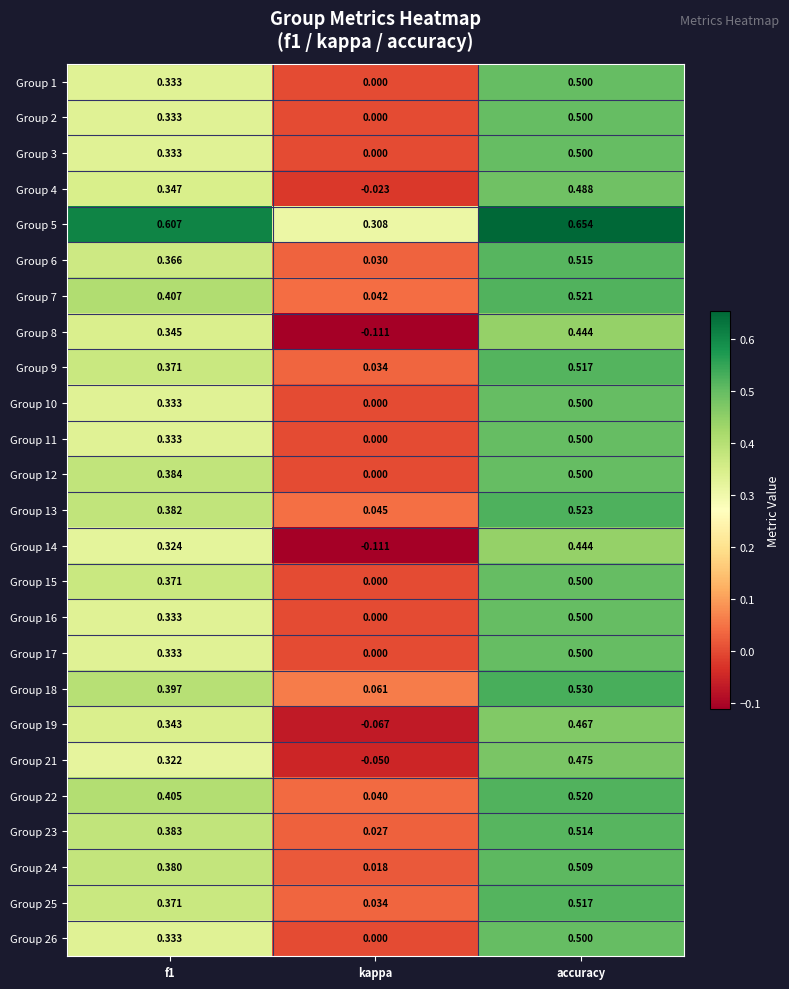

Is the value of Group 14 at f1 greater than the value of Group 22 at accuracy?

No